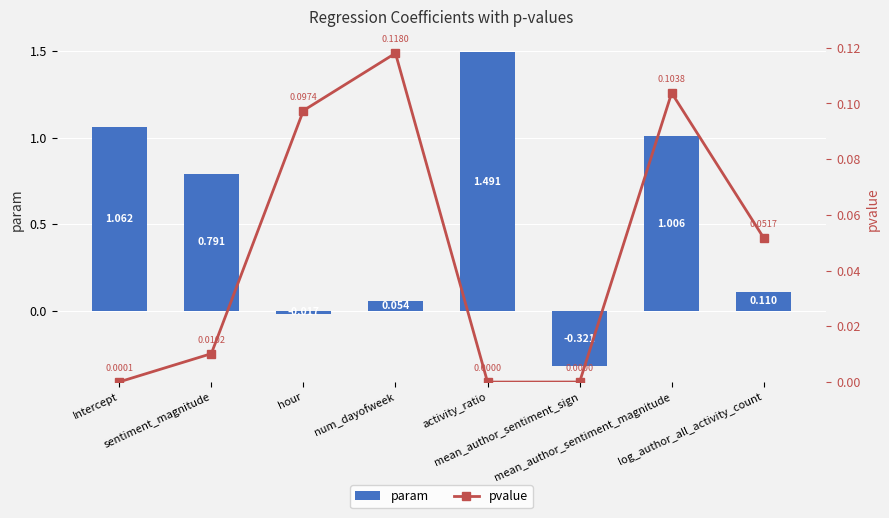

What is the sum of all param values?

4.2